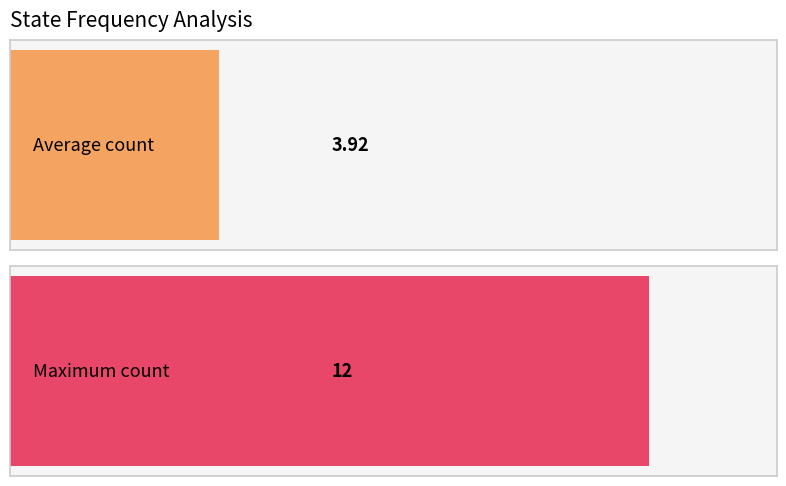

Are the bars grouped side by side (vs. stacked)?

No